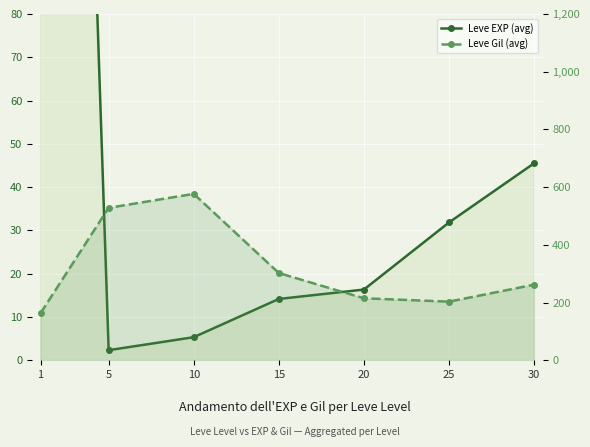

The value of Leve Gil (avg) at 15 is 302.3. True or false?

True